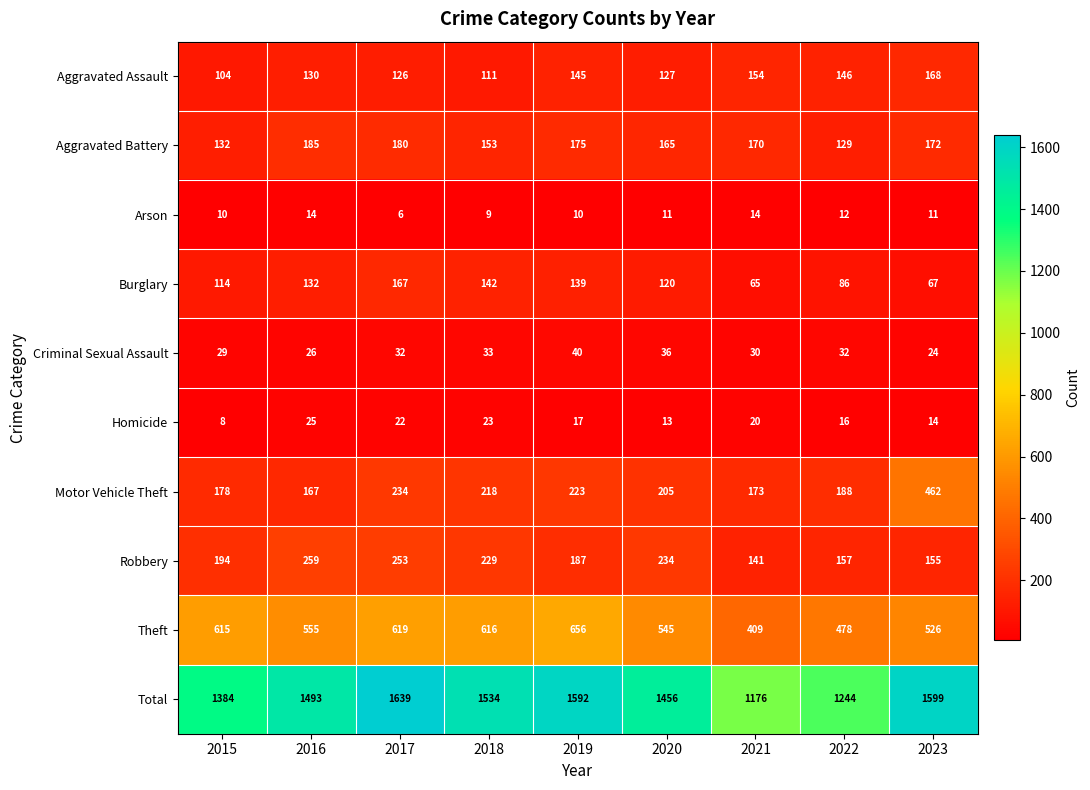

List the series in order of their peak value, highest first.

Total, Theft, Motor Vehicle Theft, Robbery, Aggravated Battery, Aggravated Assault, Burglary, Criminal Sexual Assault, Homicide, Arson